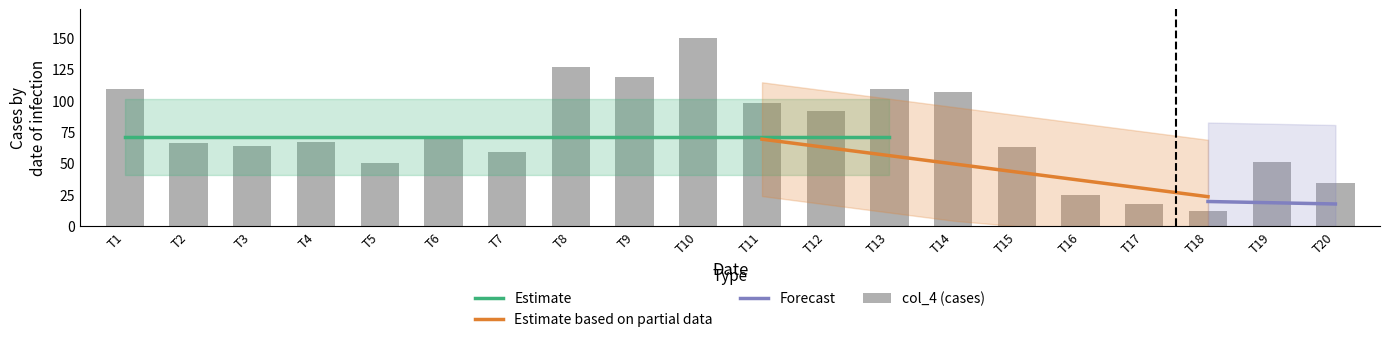

What is the maximum value shown in the chart?

150